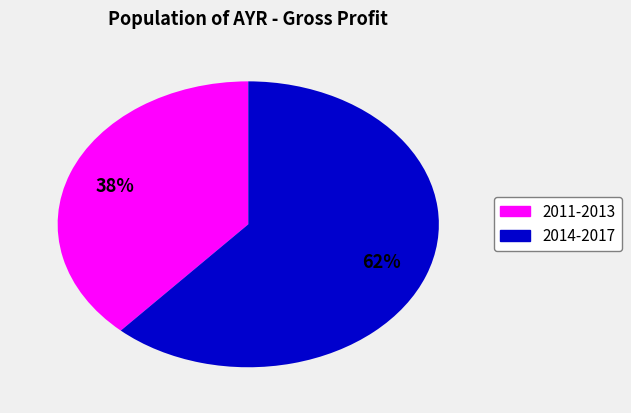

How many slices are in this pie chart?

2